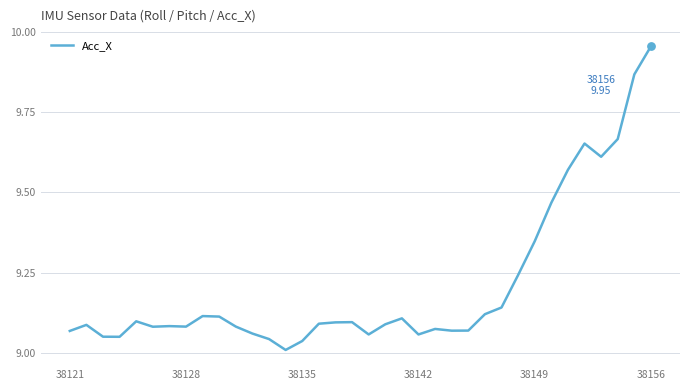

What is the difference between the maximum and minimum values?

0.9